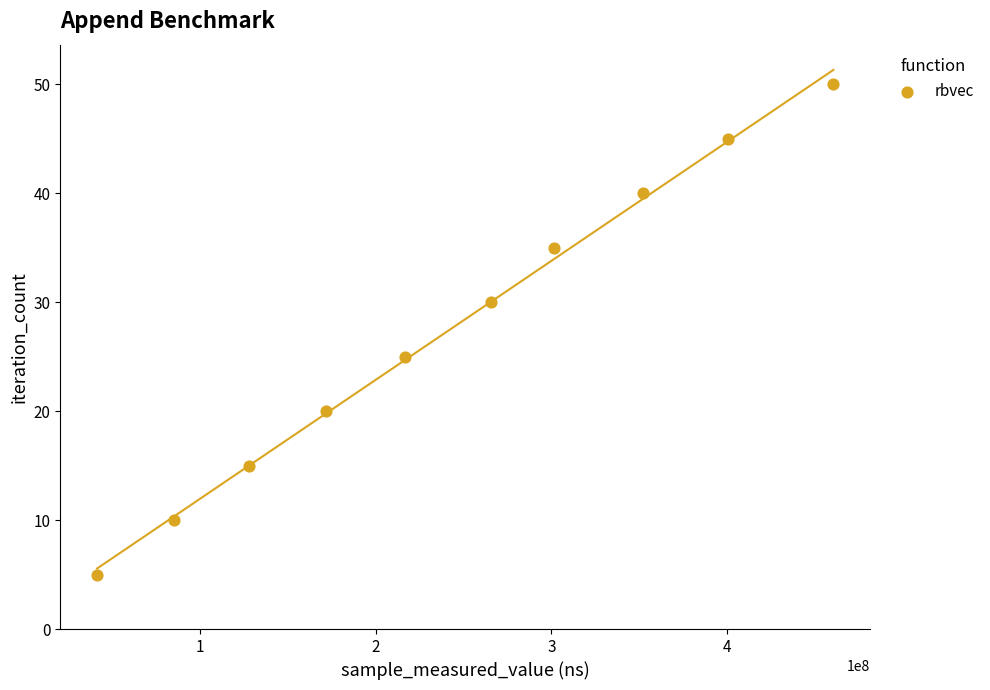

What is the range of X values (max minus min)?

418824933